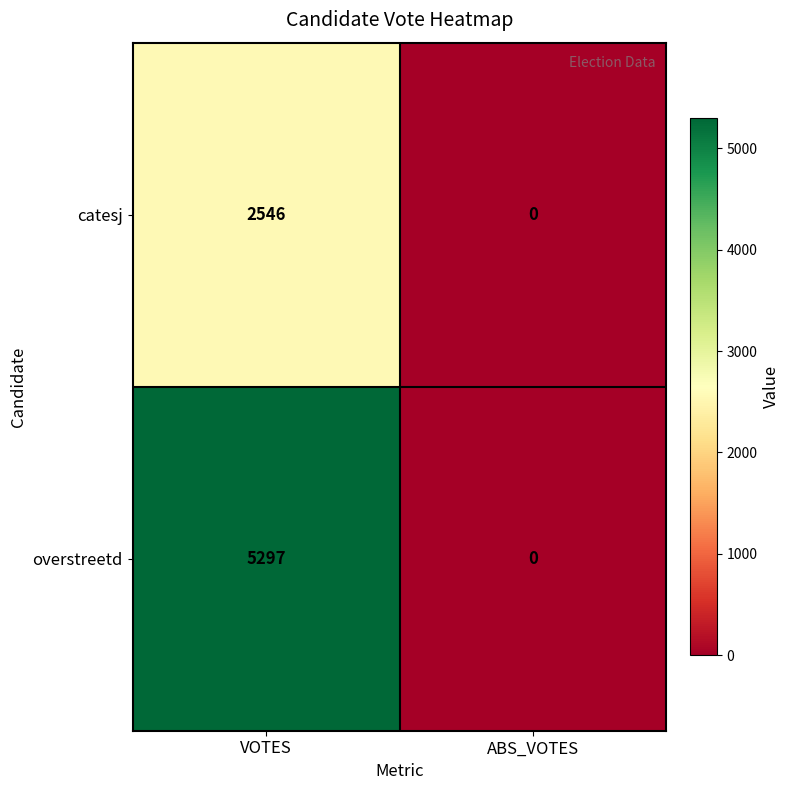

At which category is the sum across all series the highest?

VOTES